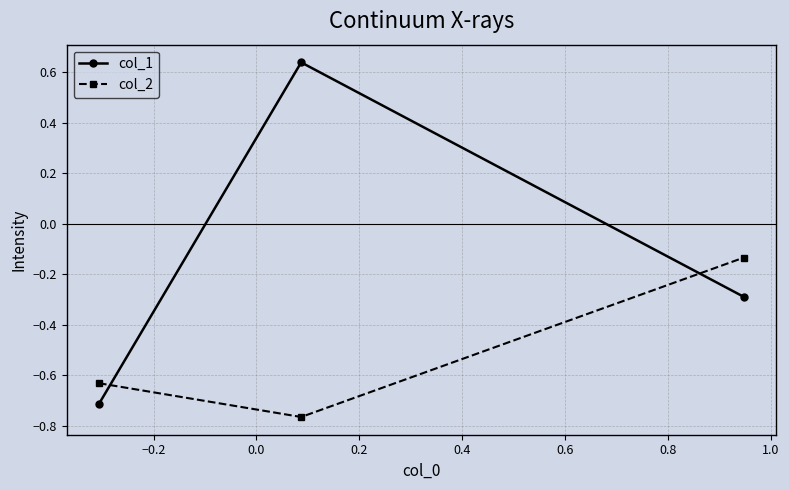

Rank the series by their average value, from lowest to highest.

col_2, col_1